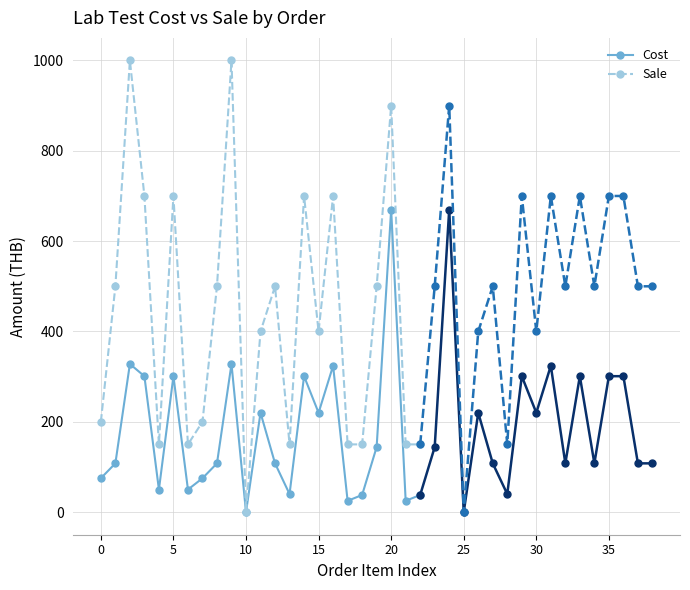

True or false: Sale and Cost intersect in this chart.

False